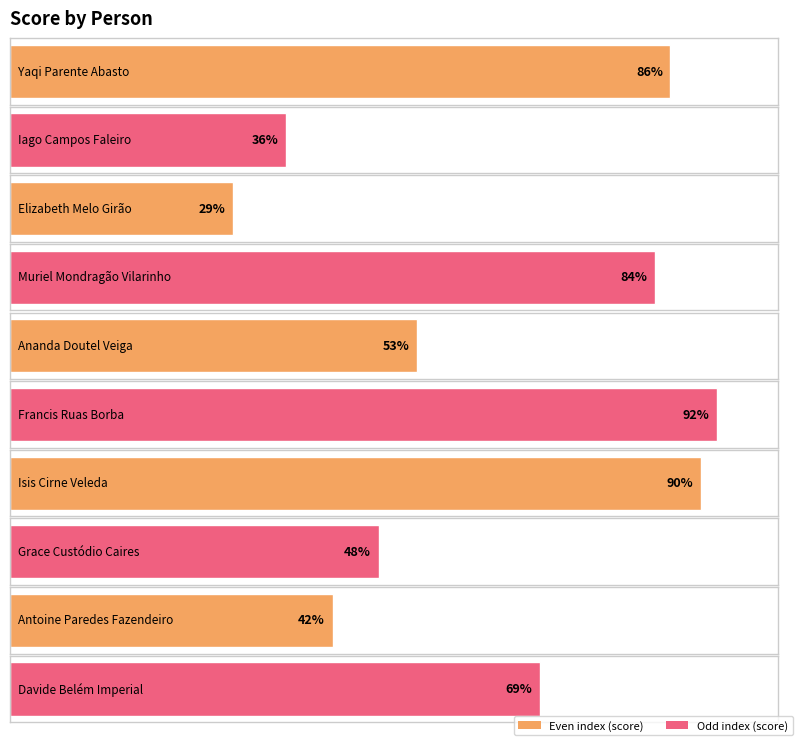

What position from the right is Yaqi Parente Abasto?

10